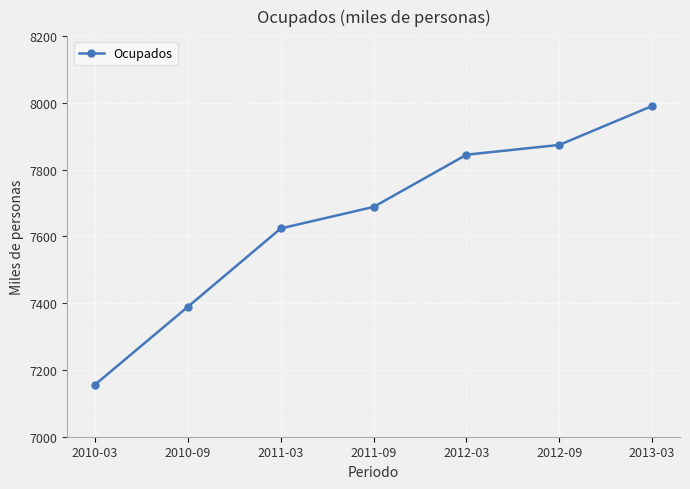

List the labels in order of value, smallest first.

2010-03, 2010-09, 2011-03, 2011-09, 2012-03, 2012-09, 2013-03